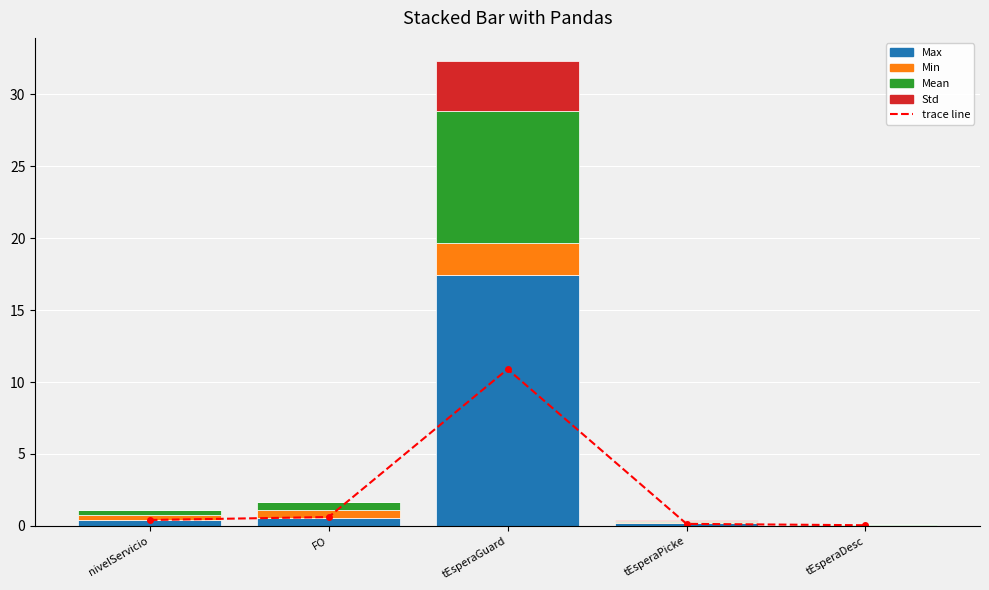

Reading left to right, what are all the values shown in this chart?

trace line: nivelServicio=0.4	FO=0.6	tEsperaGuard=10.9	tEsperaPicke=0.1	tEsperaDesc=0.0
Max: nivelServicio=0.4	FO=0.6	tEsperaGuard=17.5	tEsperaPicke=0.2	tEsperaDesc=0.1
Min: nivelServicio=0.3	FO=0.5	tEsperaGuard=2.2	tEsperaPicke=0.0	tEsperaDesc=0.0
Mean: nivelServicio=0.4	FO=0.6	tEsperaGuard=9.1	tEsperaPicke=0.1	tEsperaDesc=0.0
Std: nivelServicio=0.0	FO=0.0	tEsperaGuard=3.5	tEsperaPicke=0.0	tEsperaDesc=0.0